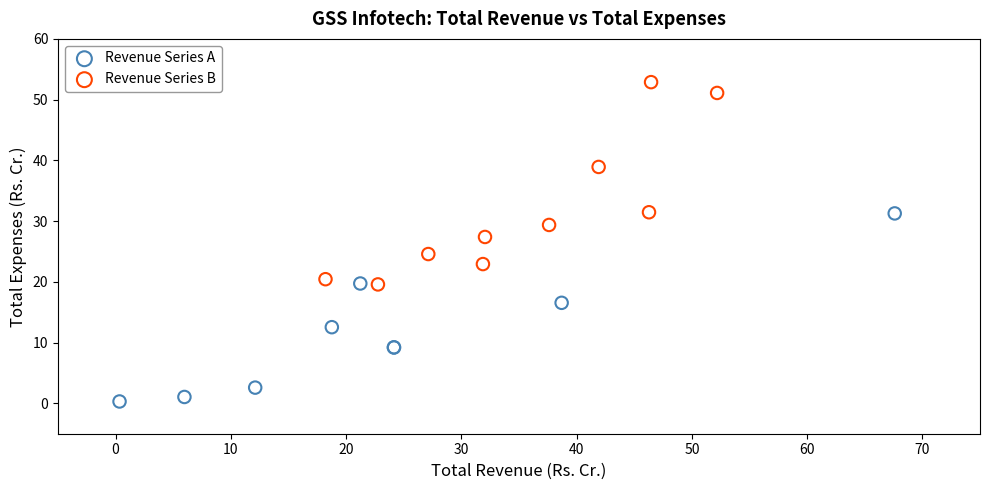

Which series contains the lowest Y value?

Revenue Series A